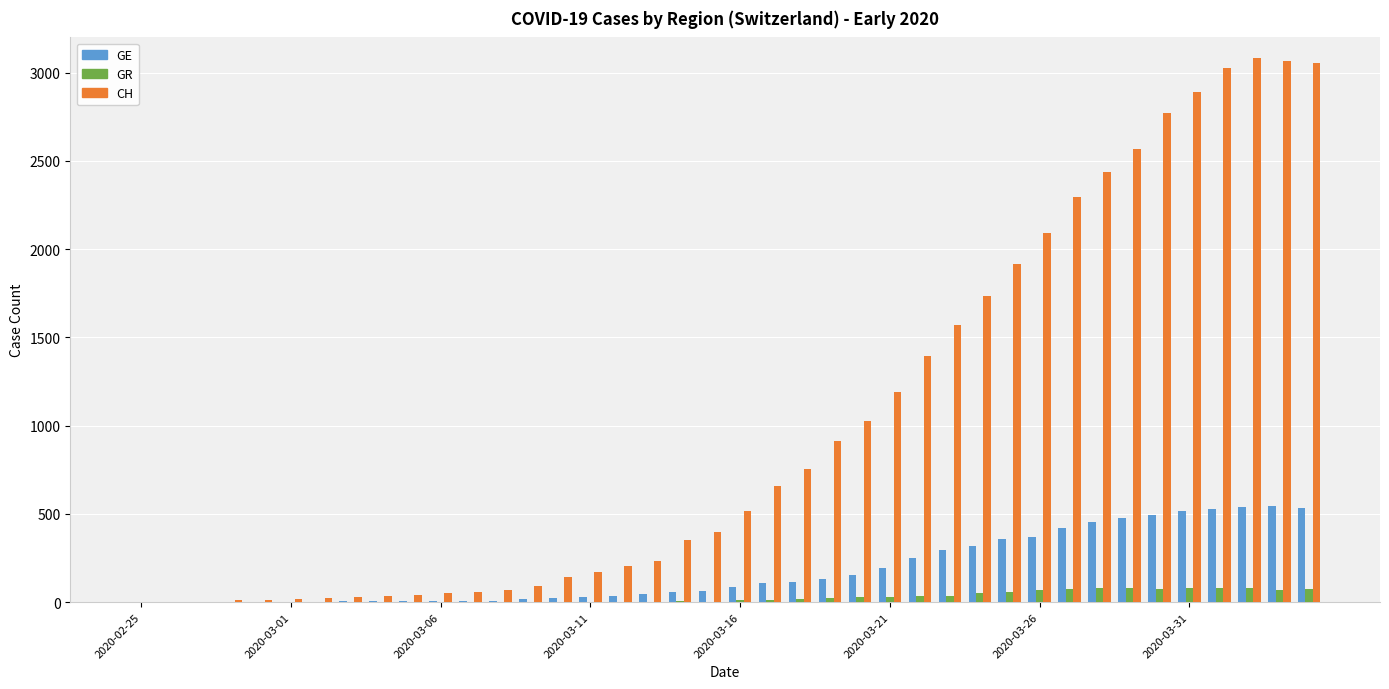

Which series has the largest total across all categories?

CH